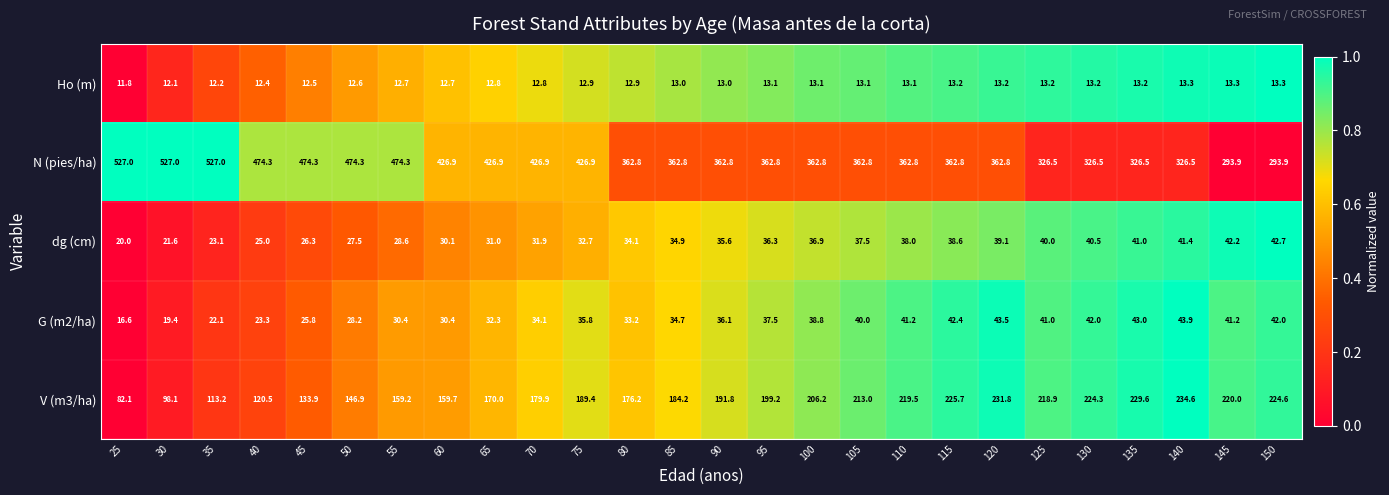

What is the smallest value displayed?

11.8